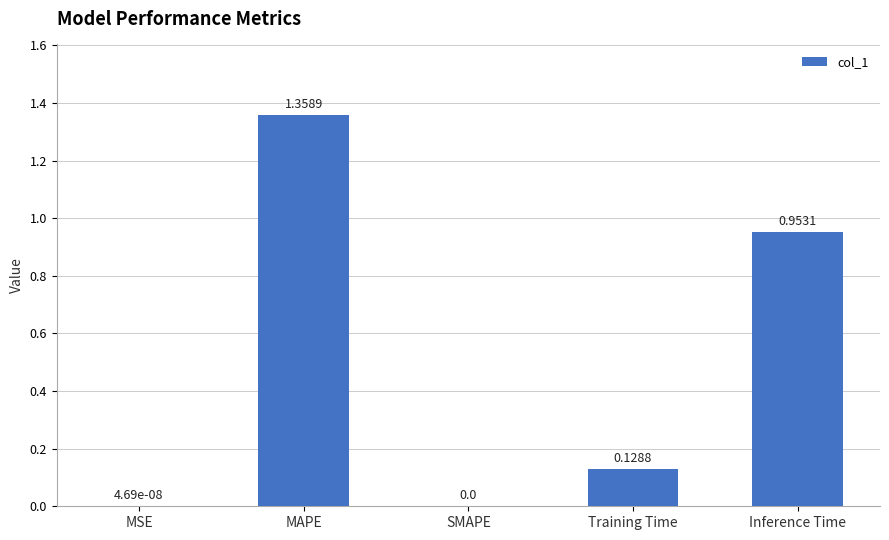

Is it true that the value at Training Time is 0.2?

False